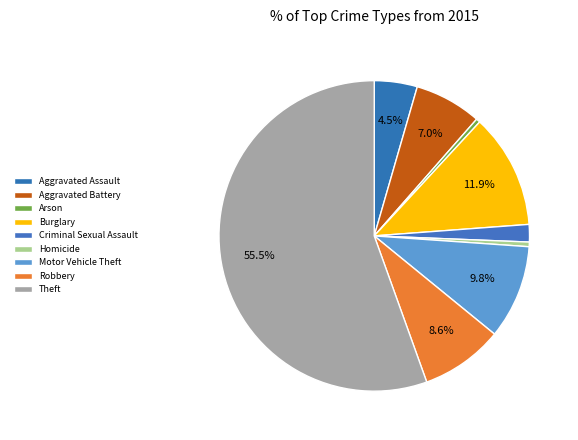

What is the ratio of the value at Aggravated Assault to the value at Motor Vehicle Theft?

0.5